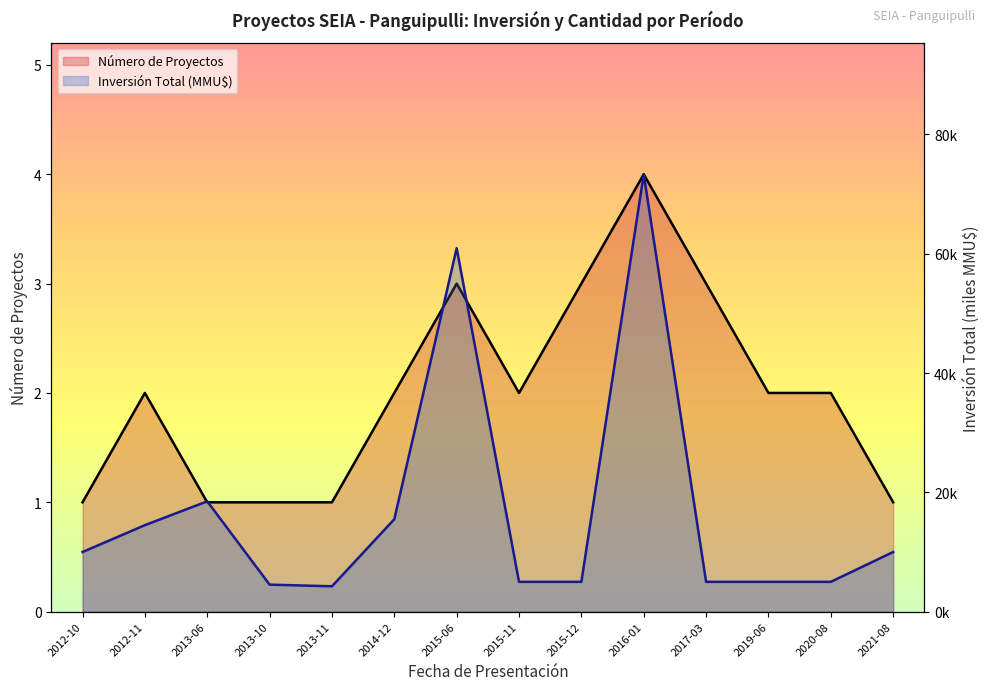

True or false: Inversión Total (MMU$) has more than 1 points higher than both neighbors.

True